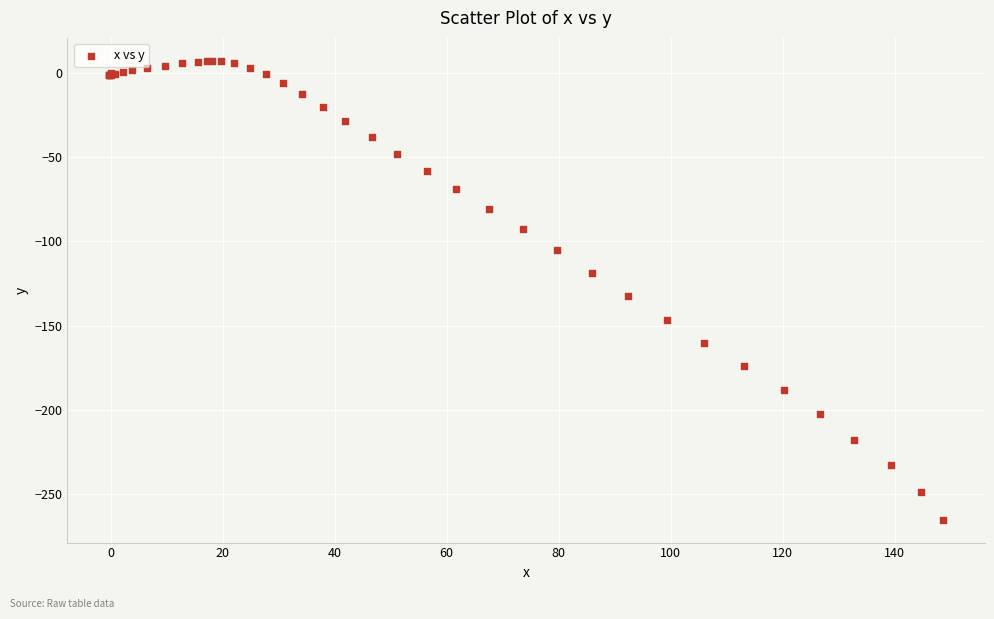

What Y value in the scatter plot is closest to -129?

-132.5